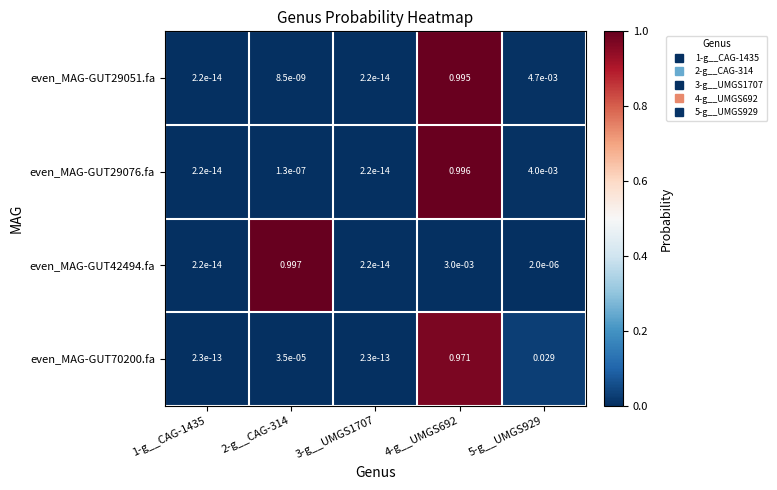

Is the value of even_MAG-GUT42494.fa at 4-g__UMGS692 greater than the value of even_MAG-GUT29076.fa at 5-g__UMGS929?

No